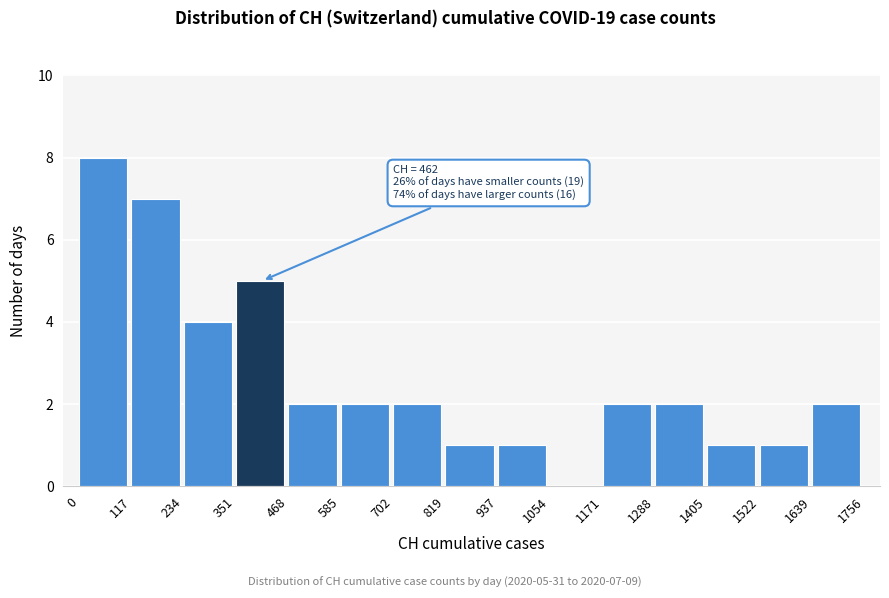

Which range on the x-axis has the tallest bar?

0 to 117